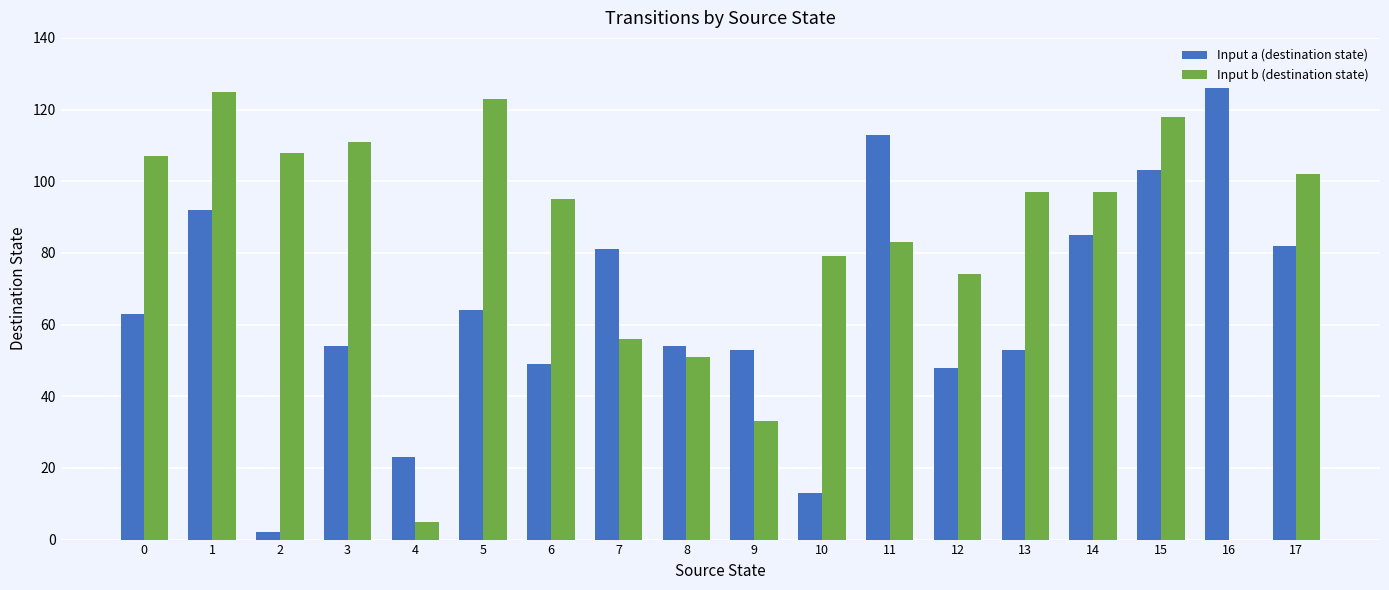

Is it true that Input a (destination state) equals 107 at 5?

False